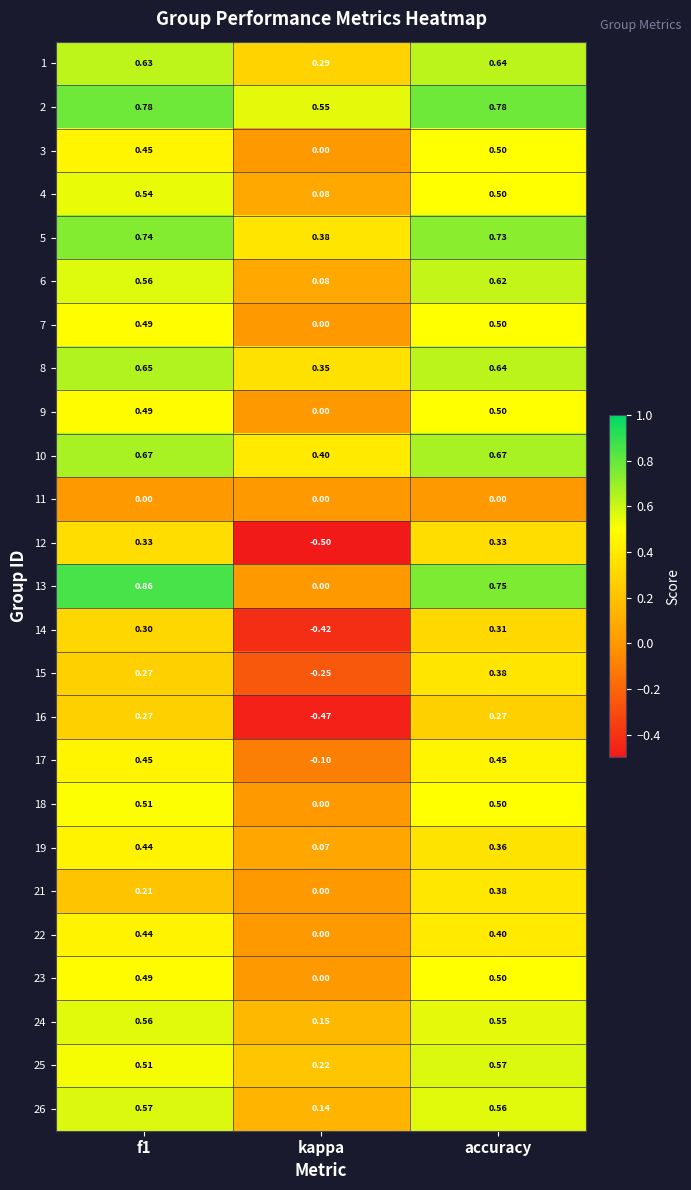

At which category is the sum across all series the highest?

accuracy